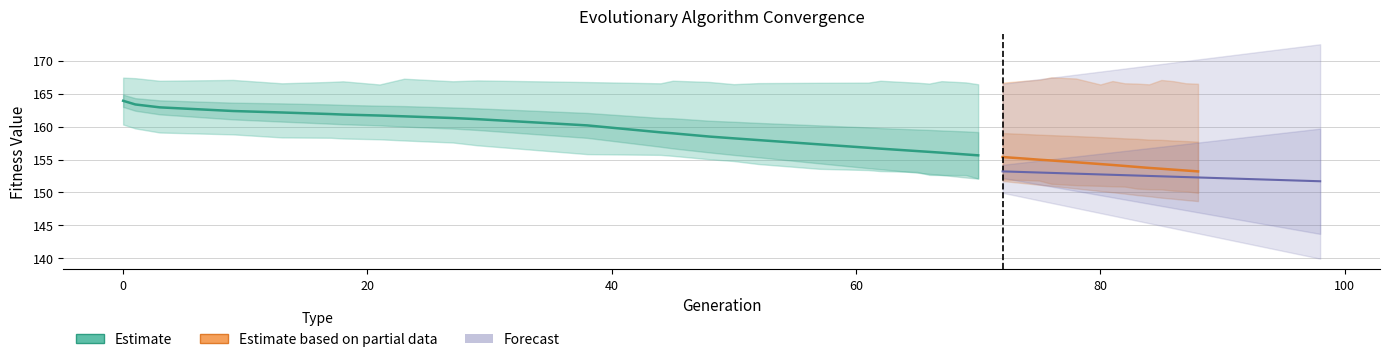

True or false: min has more than 2 interior local peaks.

False